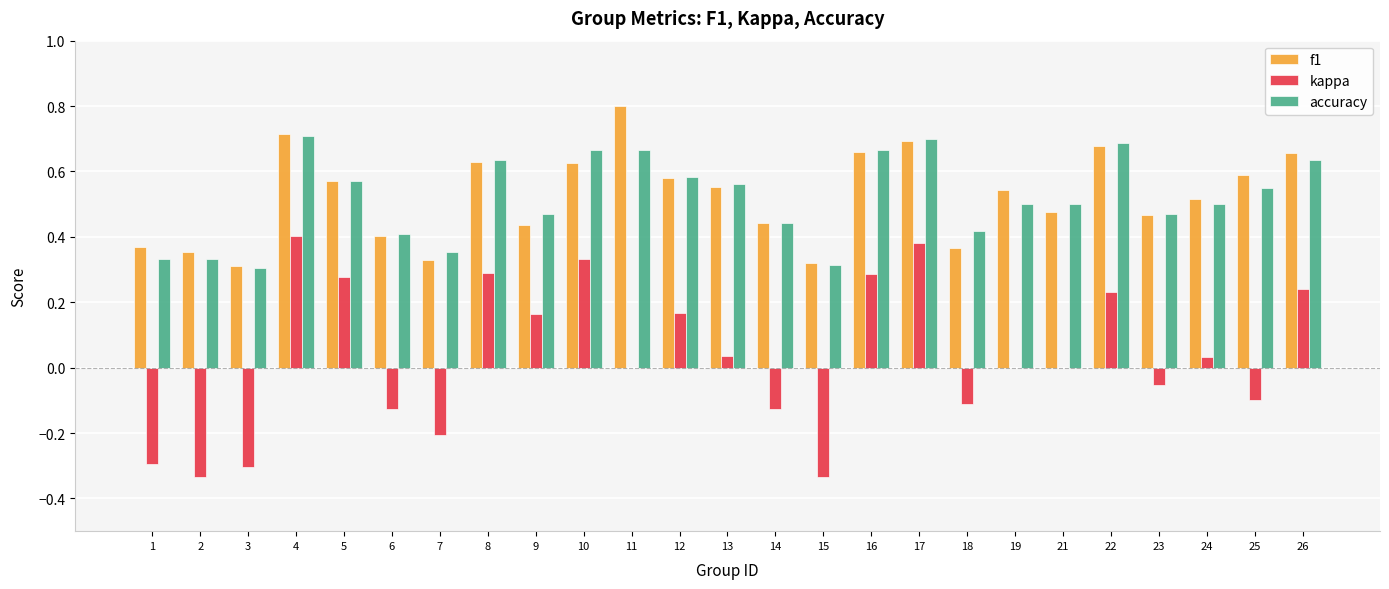

Which label corresponds to the largest value in the chart?

11